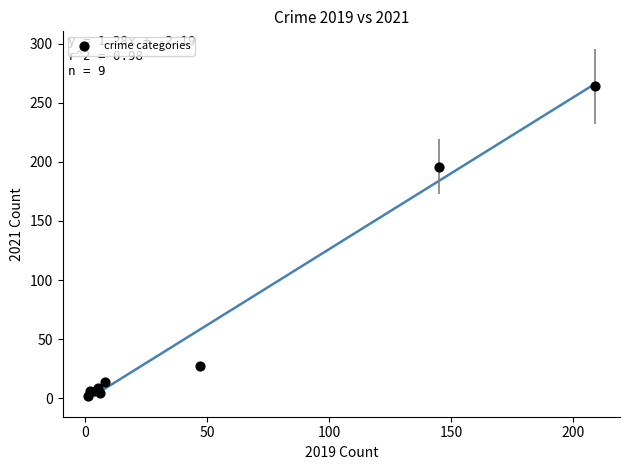

What Y value in the scatter plot is closest to 133?

196